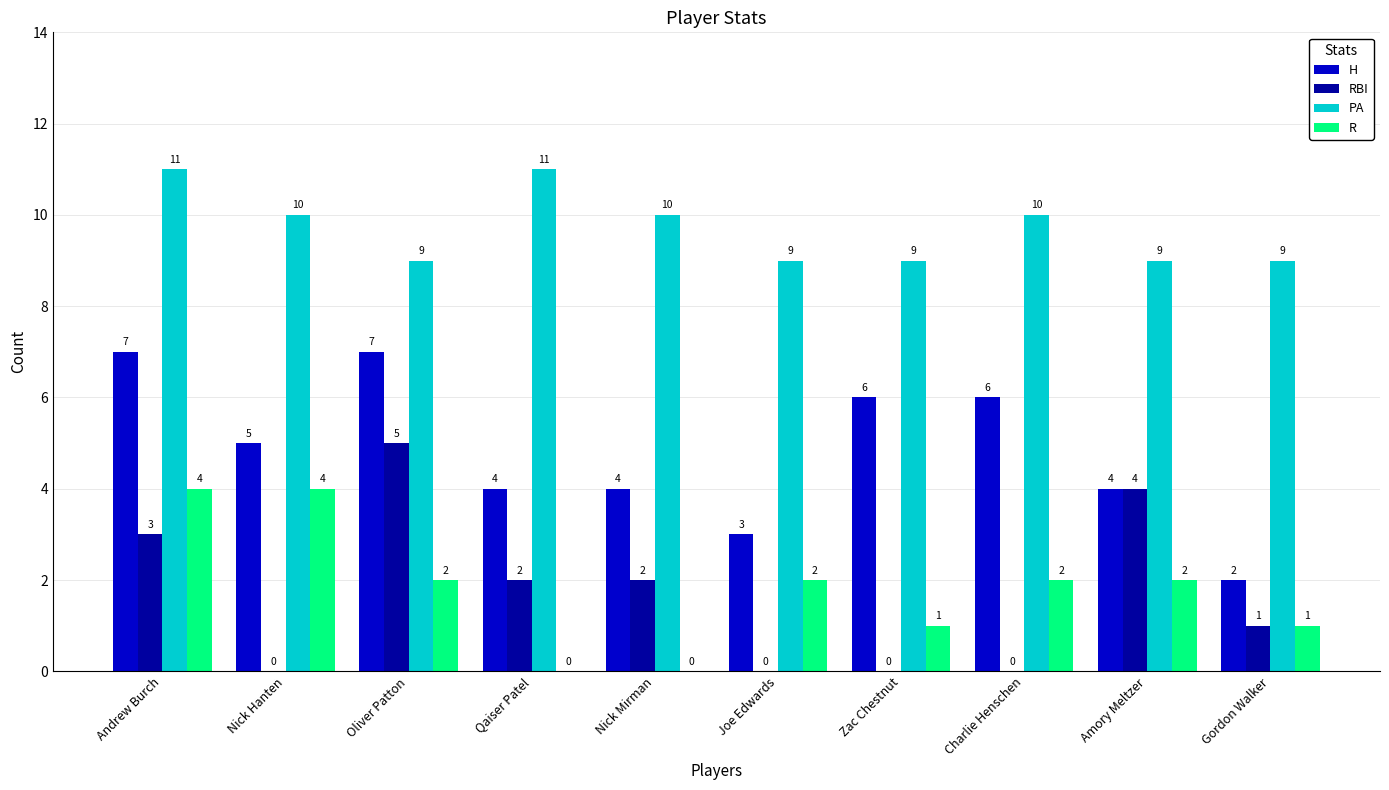

What is the spread (max minus min) of values at Amory Meltzer?

7